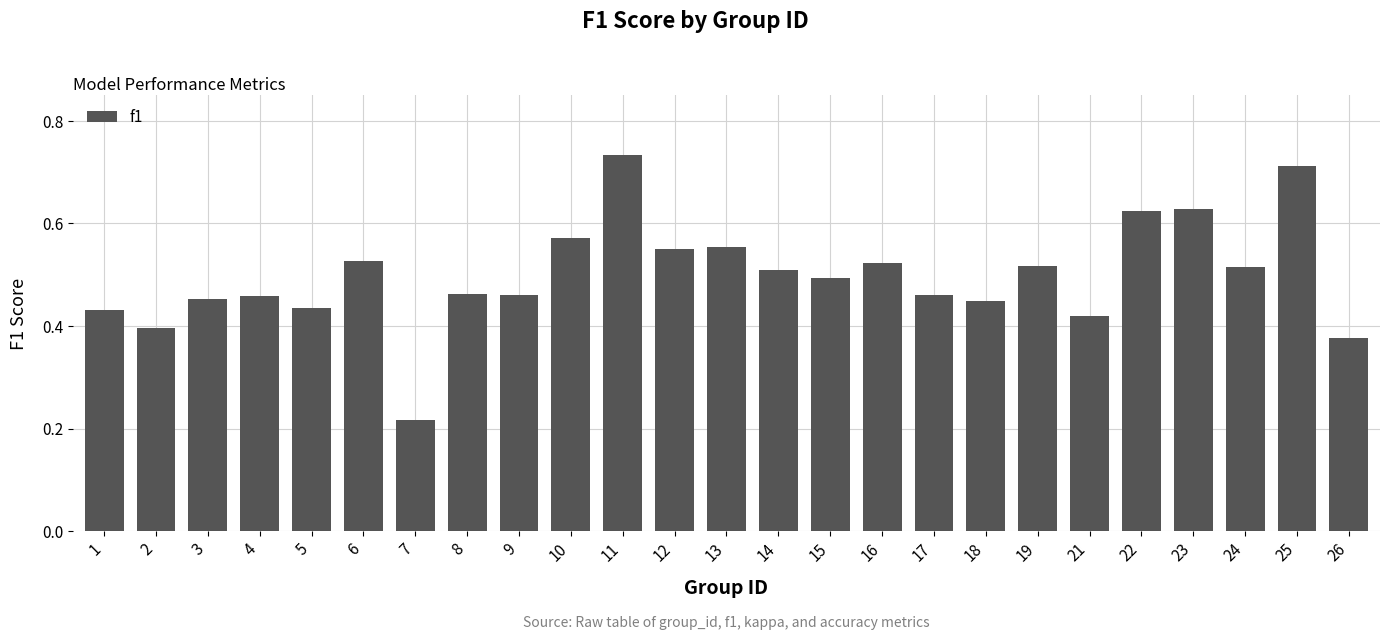

Does the chart contain any negative values?

No